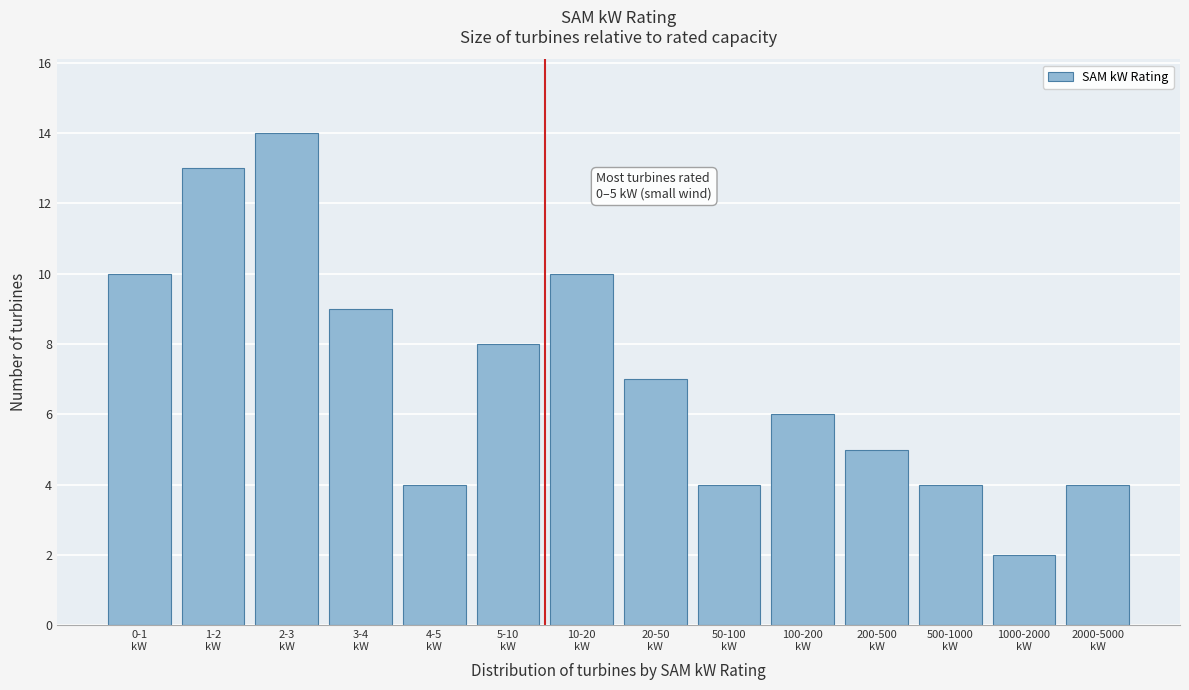

Reading left to right, transcribe all the data shown in this chart.

10	13	14	9	4	8	10	7	4	6	5	4	2	4